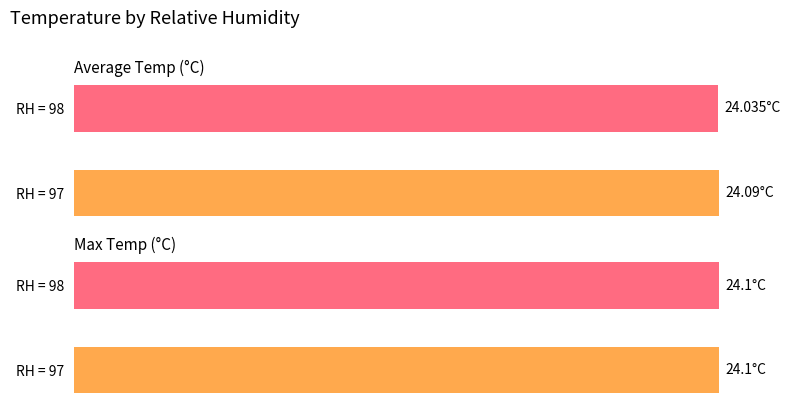

Does the chart contain stacked bars?

No